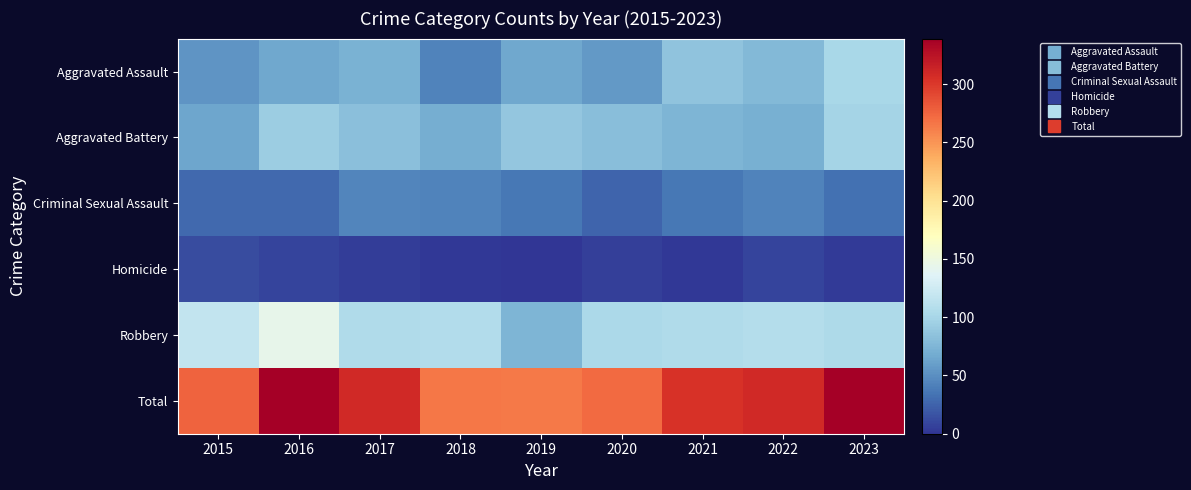

Rank the series by their maximum value, from highest to lowest.

Total, Robbery, Aggravated Assault, Aggravated Battery, Criminal Sexual Assault, Homicide